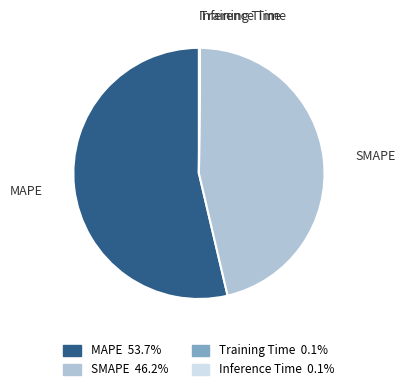

Does any single category account for the majority?

Yes